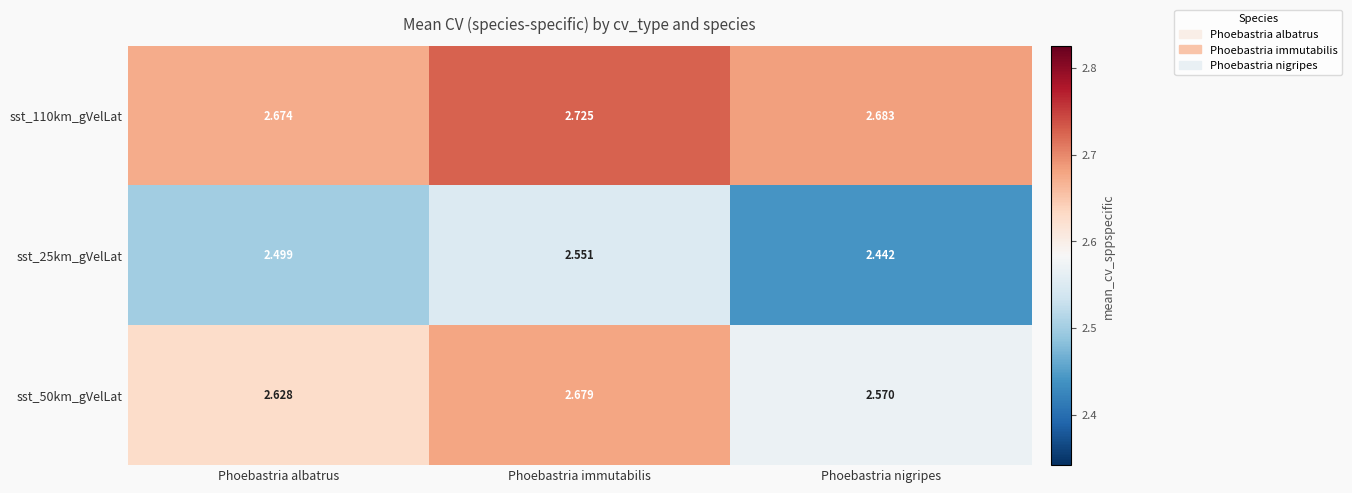

At which category is the sum across all series the highest?

Phoebastria immutabilis